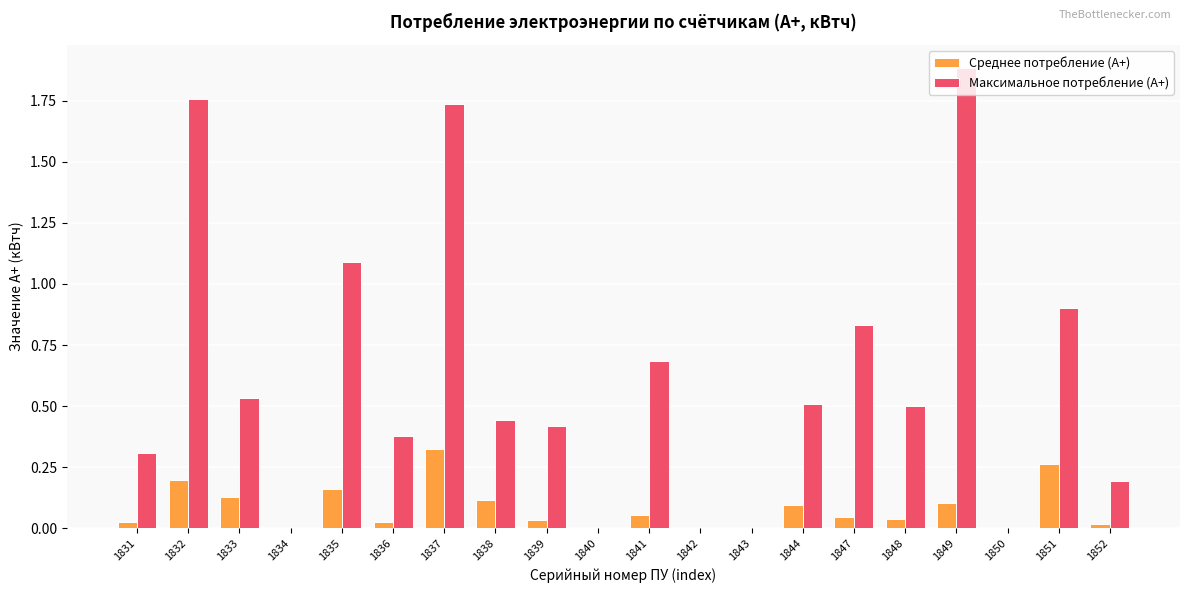

At which label does Среднее потребление (A+) reach its peak?

1837